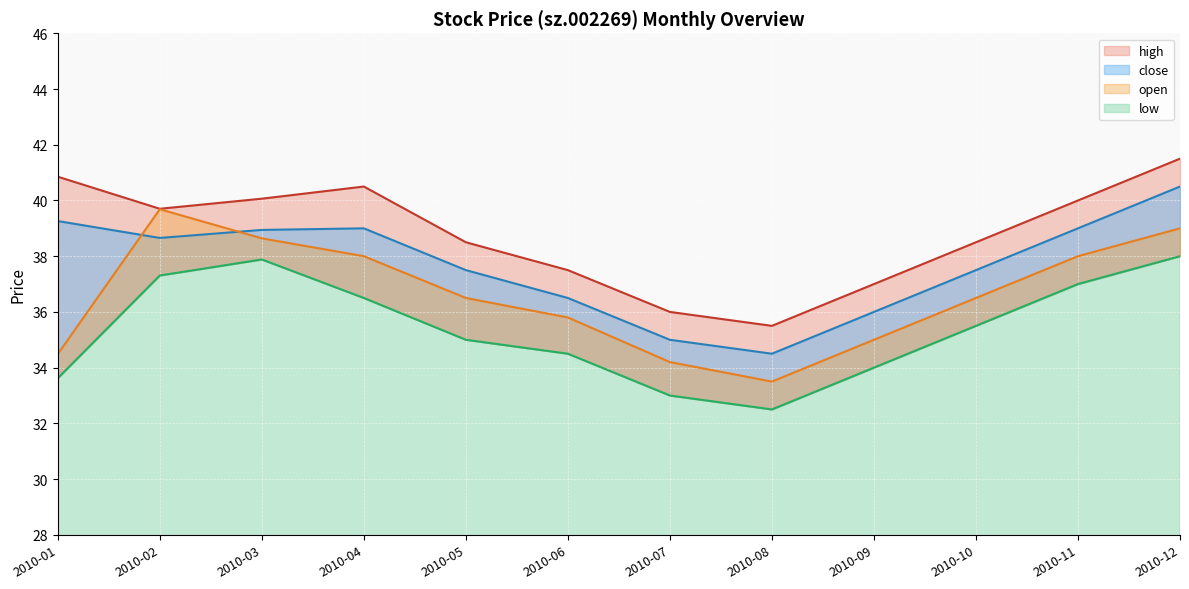

Where does the open series first go above 36?

2010-02